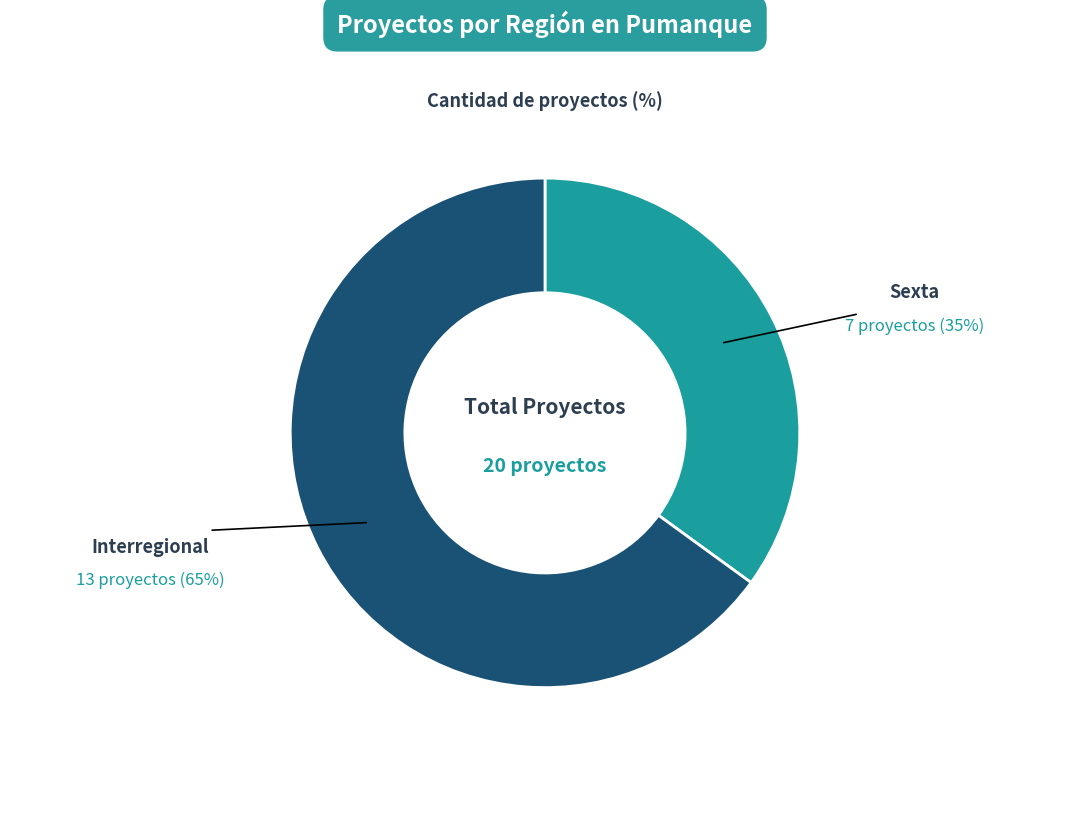

To the nearest percent, what is the difference between the largest and smallest slice percentages?

30%